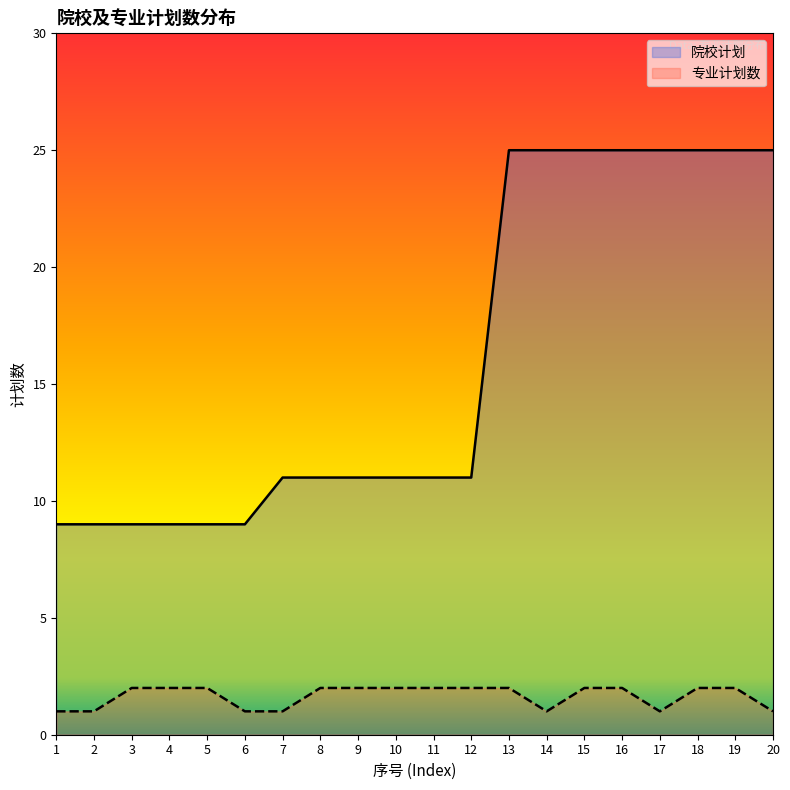

What is the value of the 院校计划 point at the 20th from the left?

25